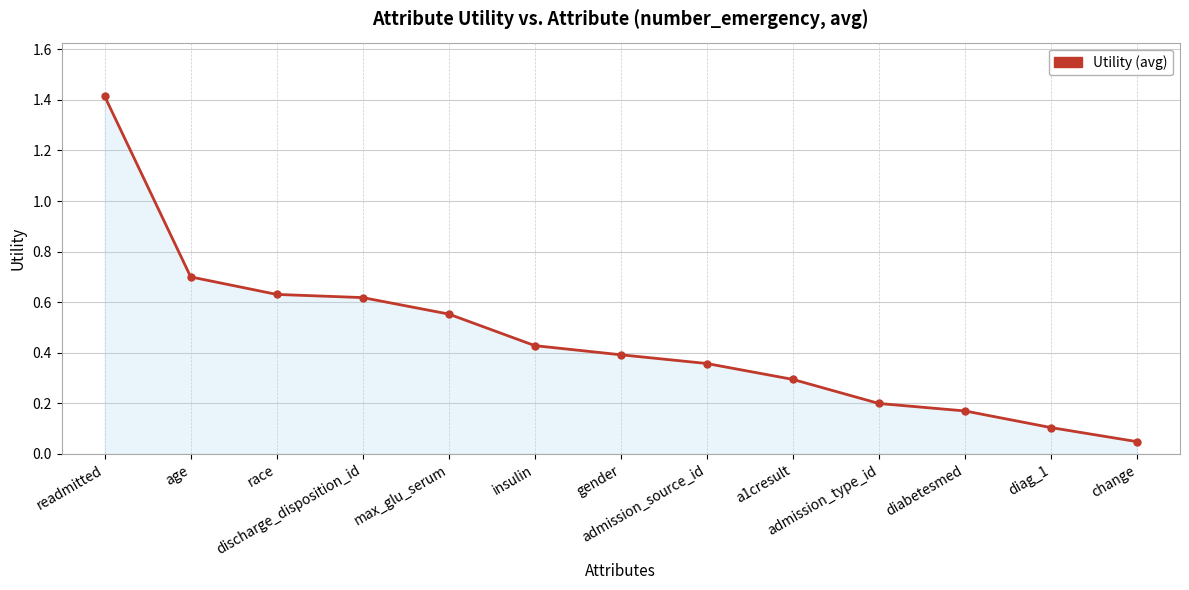

What is the difference between the maximum and second lowest values?

1.3